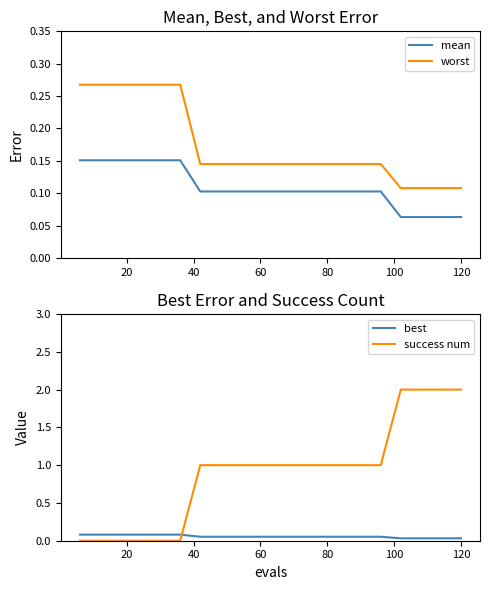

True or false: best and success num intersect in this chart.

True